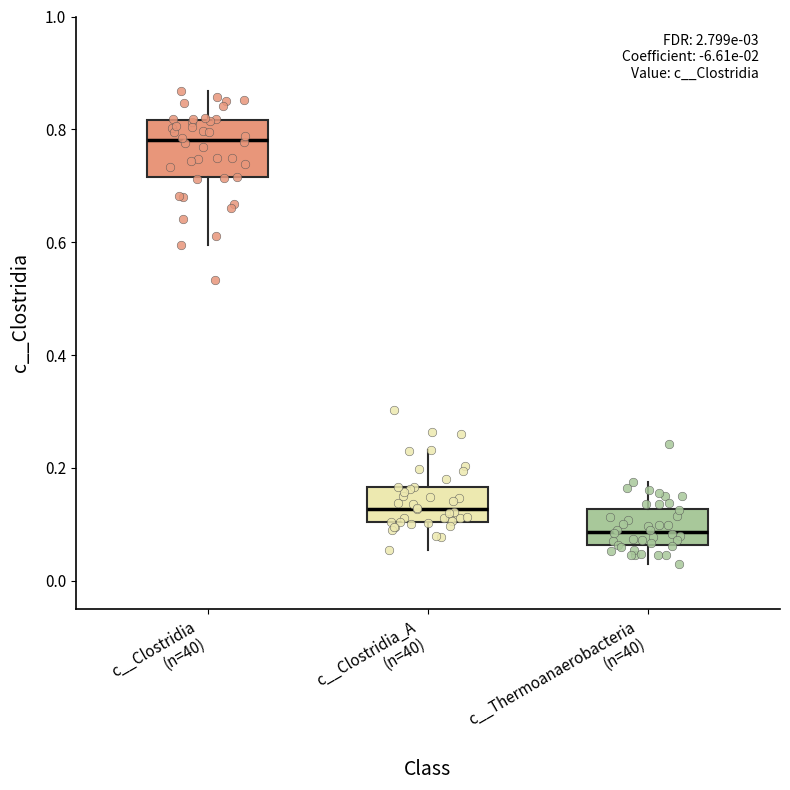

Comparing the boxes themselves (not the whiskers), which one is the tallest?

c__Clostridia (n=40)